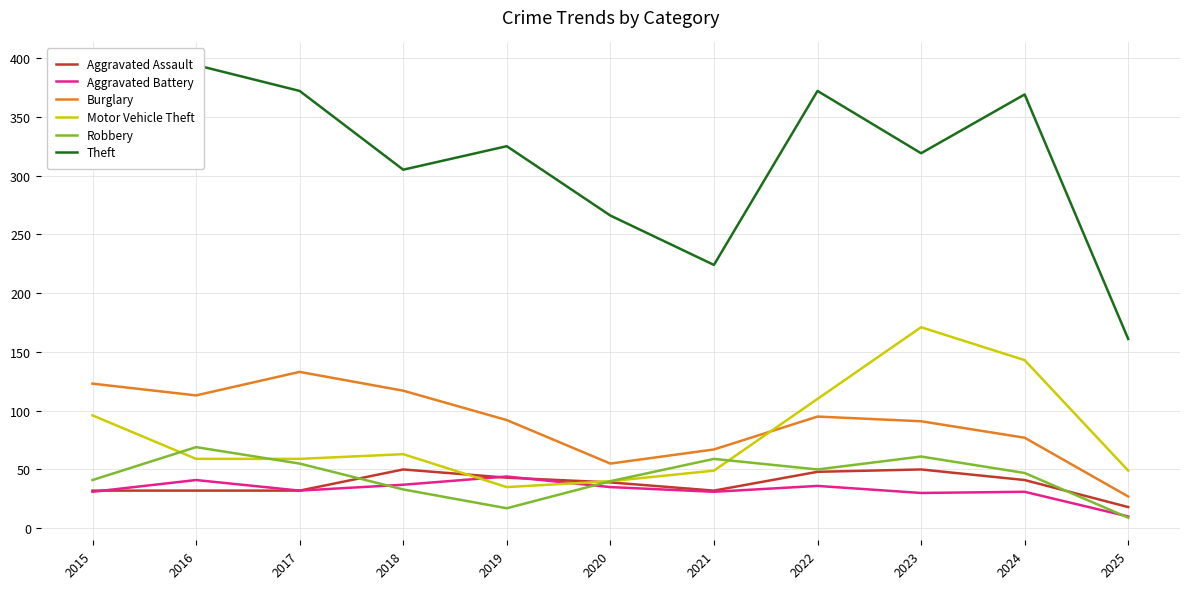

The Aggravated Assault series shows 50 at 2023. True or false?

True